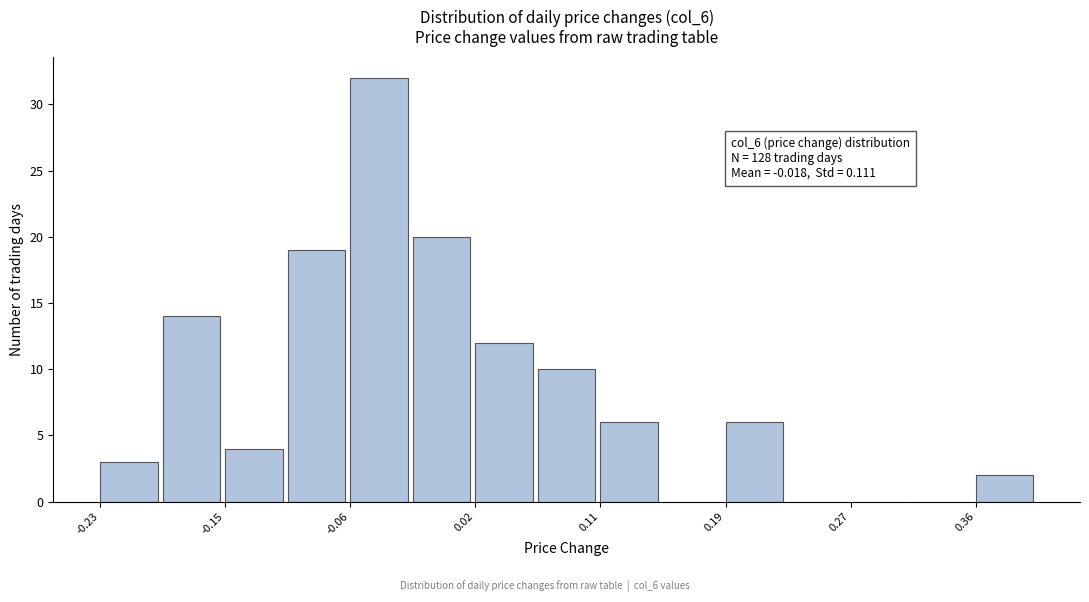

Over which range of the x-axis is the bar tallest?

-0.062 to -0.020